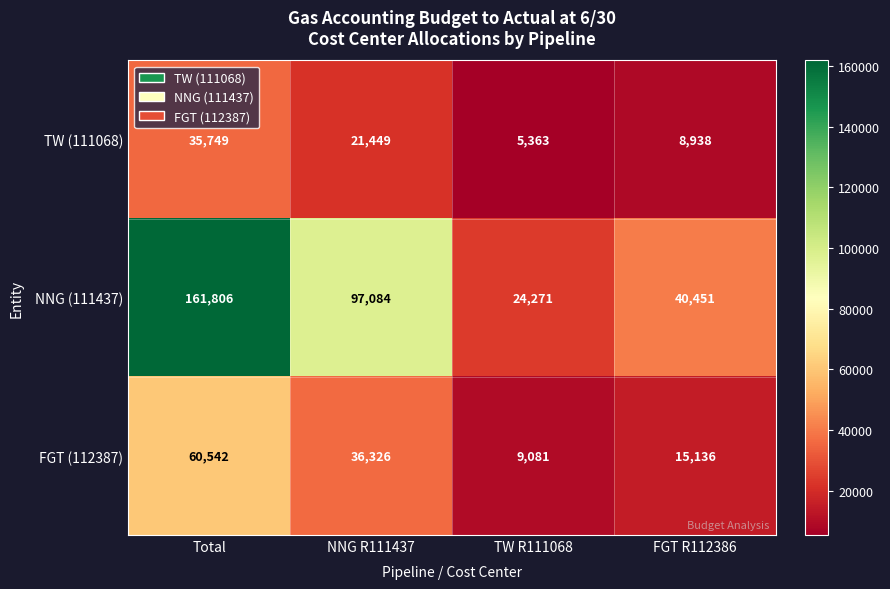

What is the difference between the maximum and minimum values in the FGT (112387) series?

51461